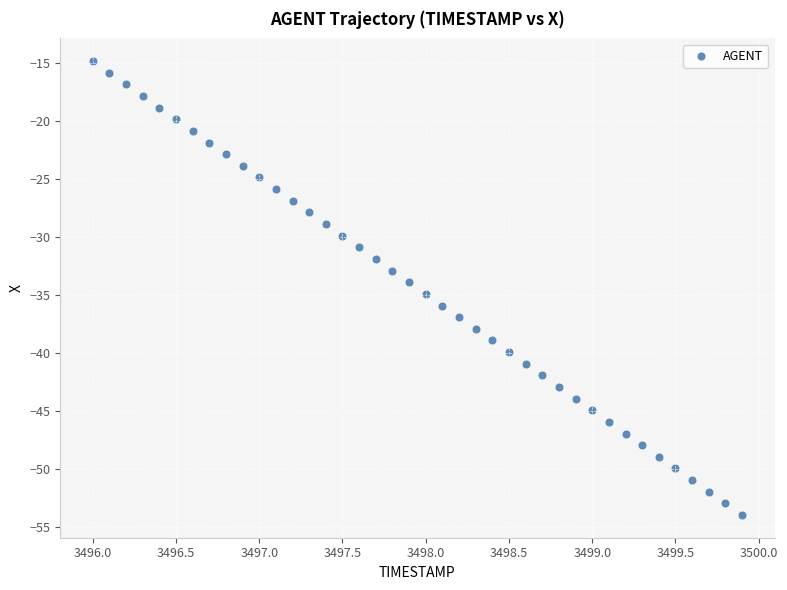

What is the range of Y values (max minus min)?

39.1